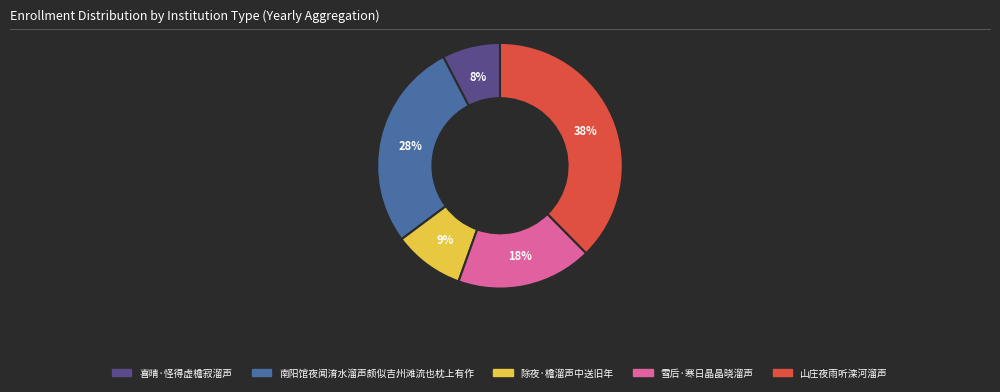

How many segments does this pie chart have?

5